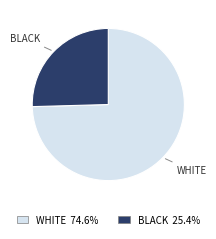

Is there any slice that represents more than half of the pie?

Yes